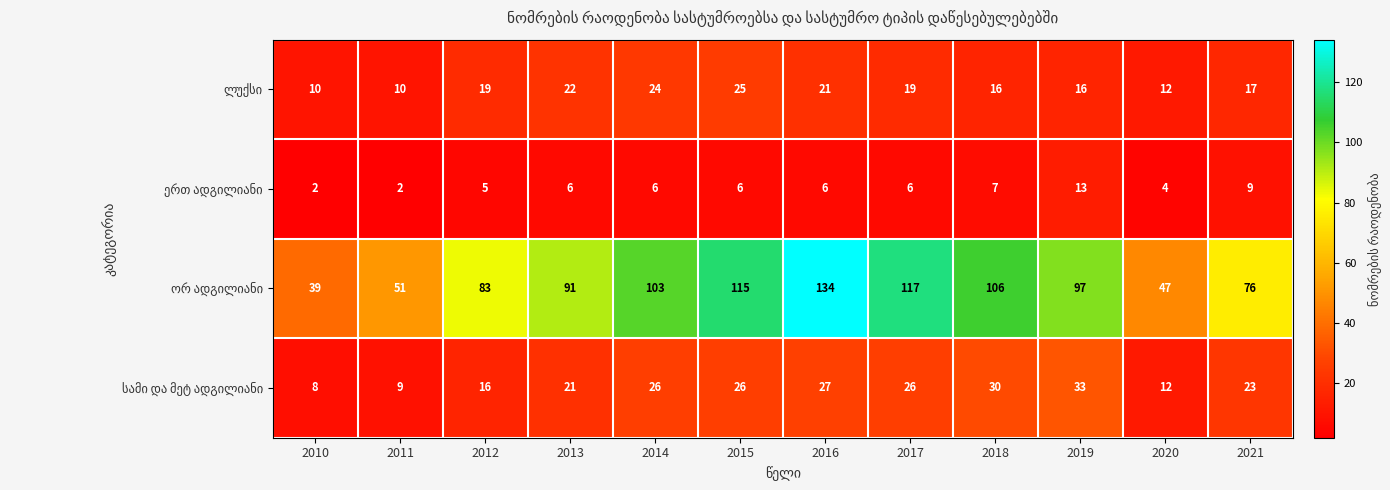

What is the spread (max minus min) of values at 2020?

43